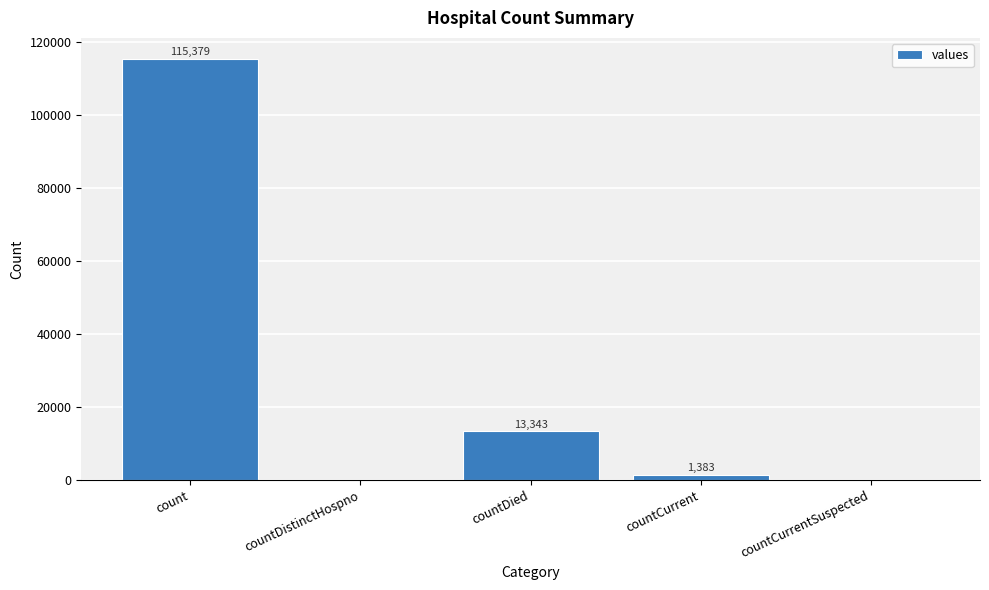

What is the maximum value shown in the chart?

115379